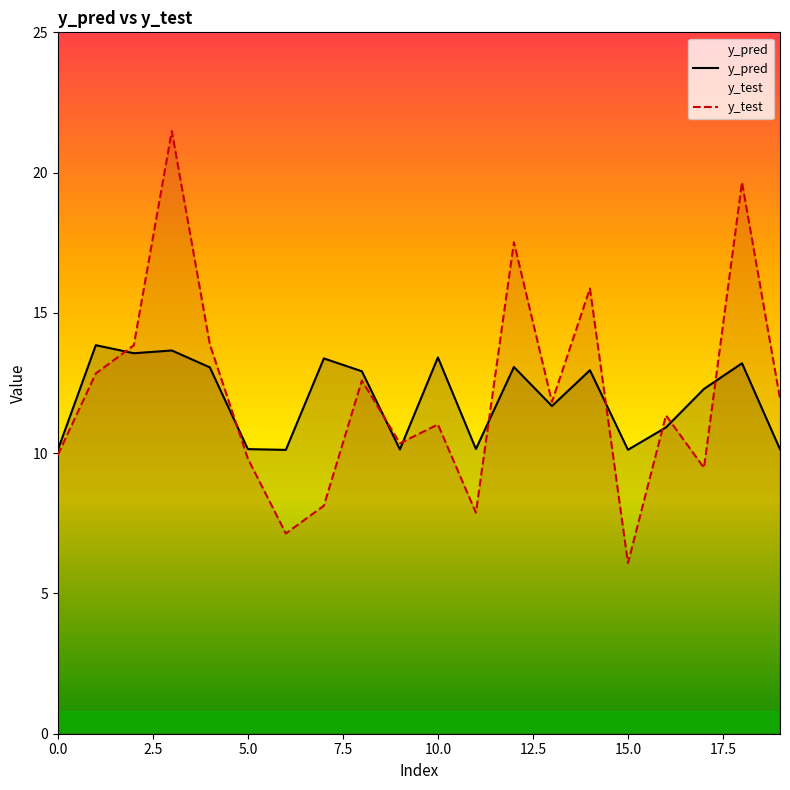

Which series has the largest total across all categories?

y_test